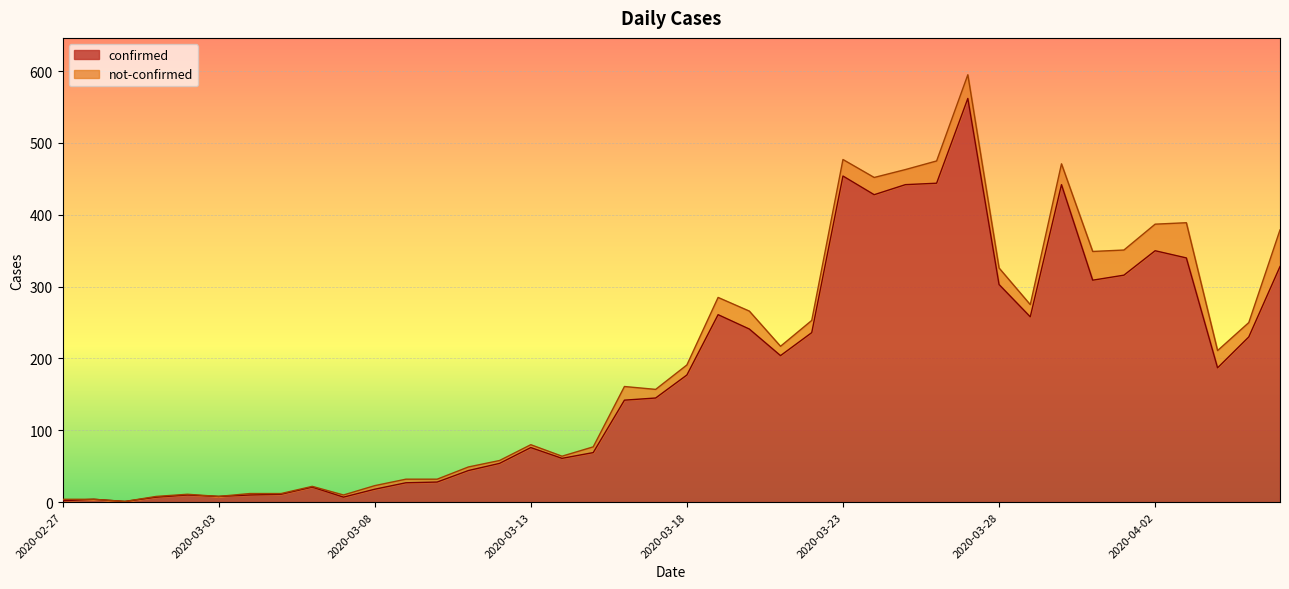

Reading right to left, extract all data points from this chart.

2020-04-06=328	2020-04-05=230	2020-04-04=187	2020-04-03=340	2020-04-02=350	2020-04-01=316	2020-03-31=309	2020-03-30=442	2020-03-29=258	2020-03-28=303	2020-03-27=562	2020-03-26=444	2020-03-25=442	2020-03-24=428	2020-03-23=454	2020-03-22=236	2020-03-21=204	2020-03-20=241	2020-03-19=261	2020-03-18=177	2020-03-17=145	2020-03-16=142	2020-03-15=69	2020-03-14=61	2020-03-13=76	2020-03-12=54	2020-03-11=44	2020-03-10=28	2020-03-09=27	2020-03-08=18	2020-03-07=7	2020-03-06=21	2020-03-05=11	2020-03-04=10	2020-03-03=8	2020-03-02=10	2020-03-01=7	2020-02-29=1	2020-02-28=4	2020-02-27=2